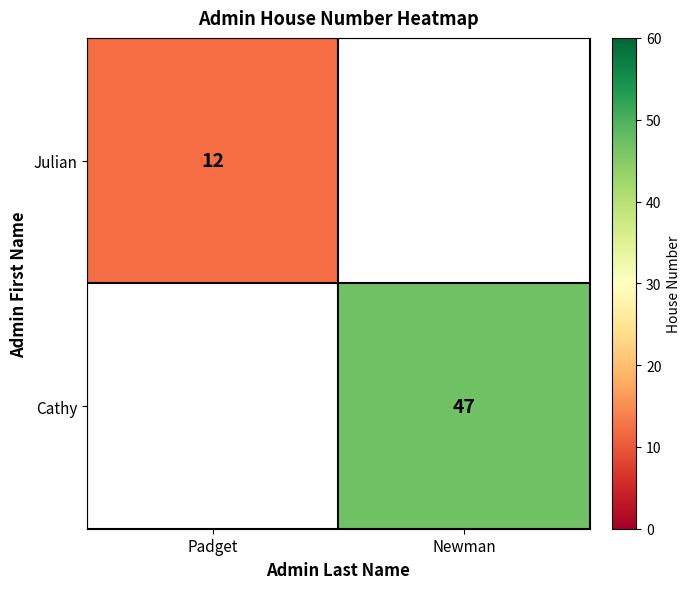

Count the number of categories in the chart.

2